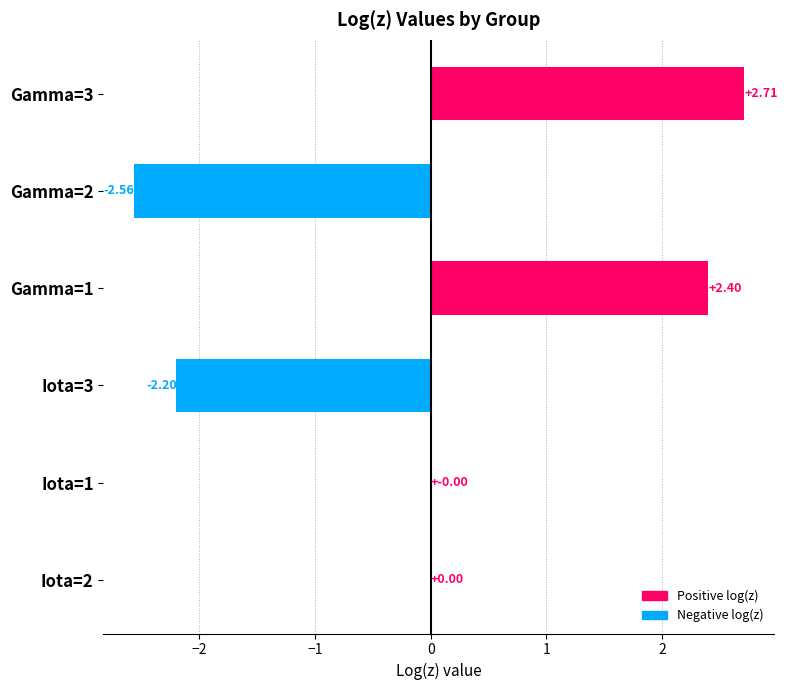

What is the change in value from Gamma=3 to Gamma=1?

-0.3